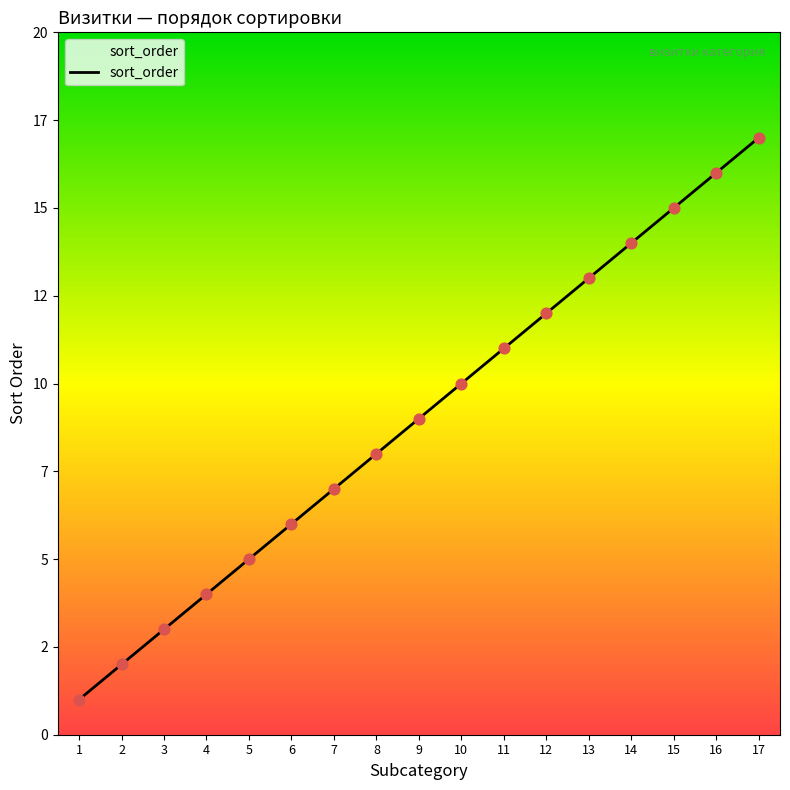

What is the ratio of the value at 13 to the value at 12?

1.1